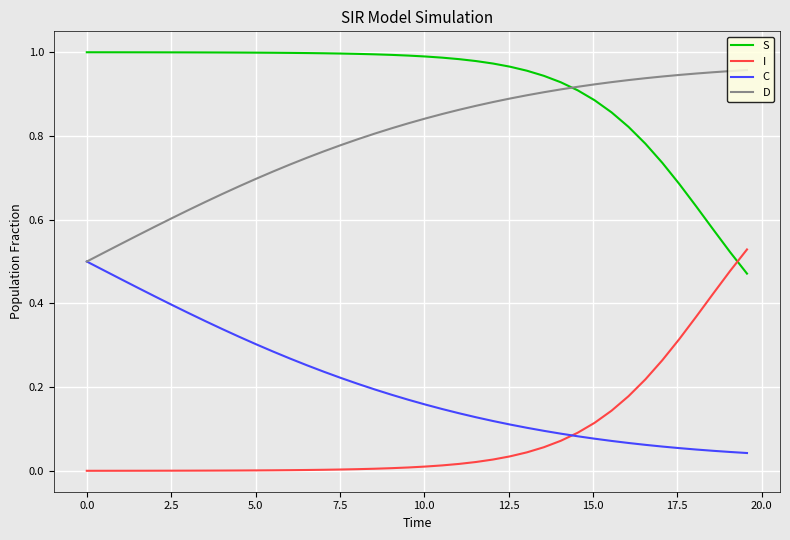

True or false: D and I cross at least once.

False